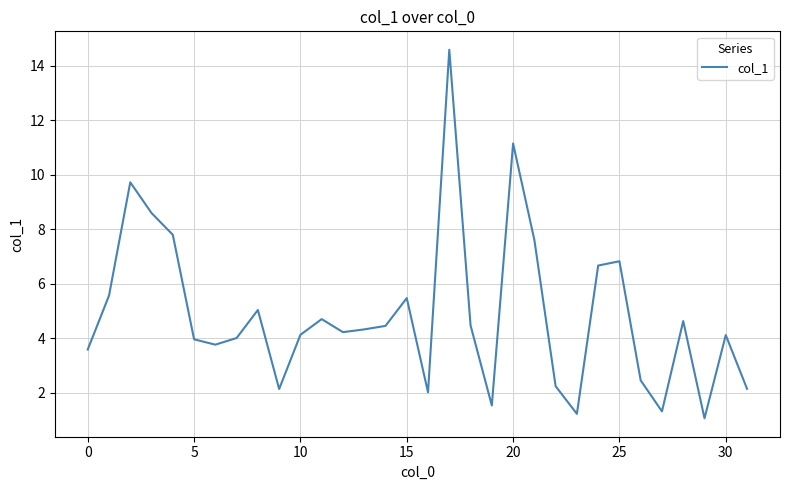

What is the difference between the maximum and minimum values?

13.5